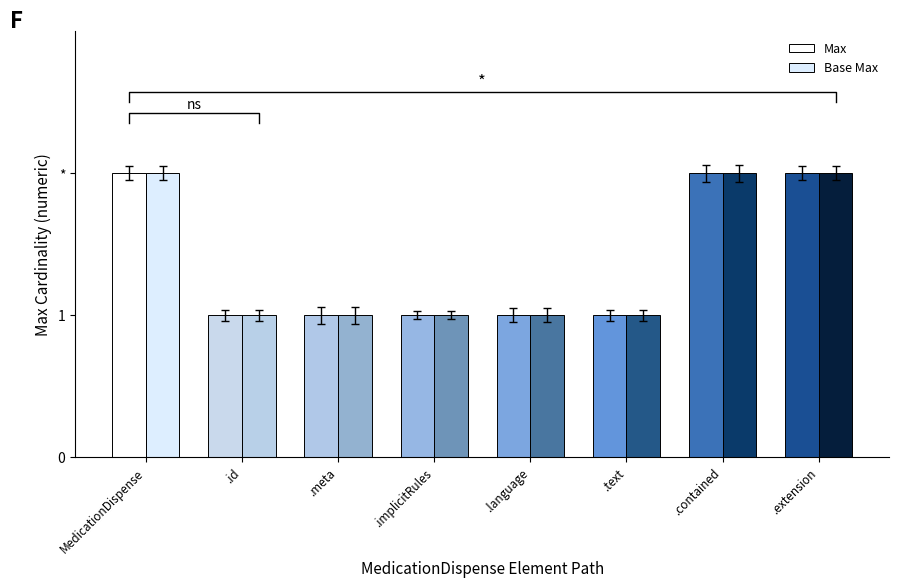

Reading right to left, transcribe all the data shown in this chart.

Max: .extension=2	.contained=2	.text=1	.language=1	.implicitRules=1	.meta=1	.id=1	MedicationDispense=2
Base Max: .extension=2	.contained=2	.text=1	.language=1	.implicitRules=1	.meta=1	.id=1	MedicationDispense=2